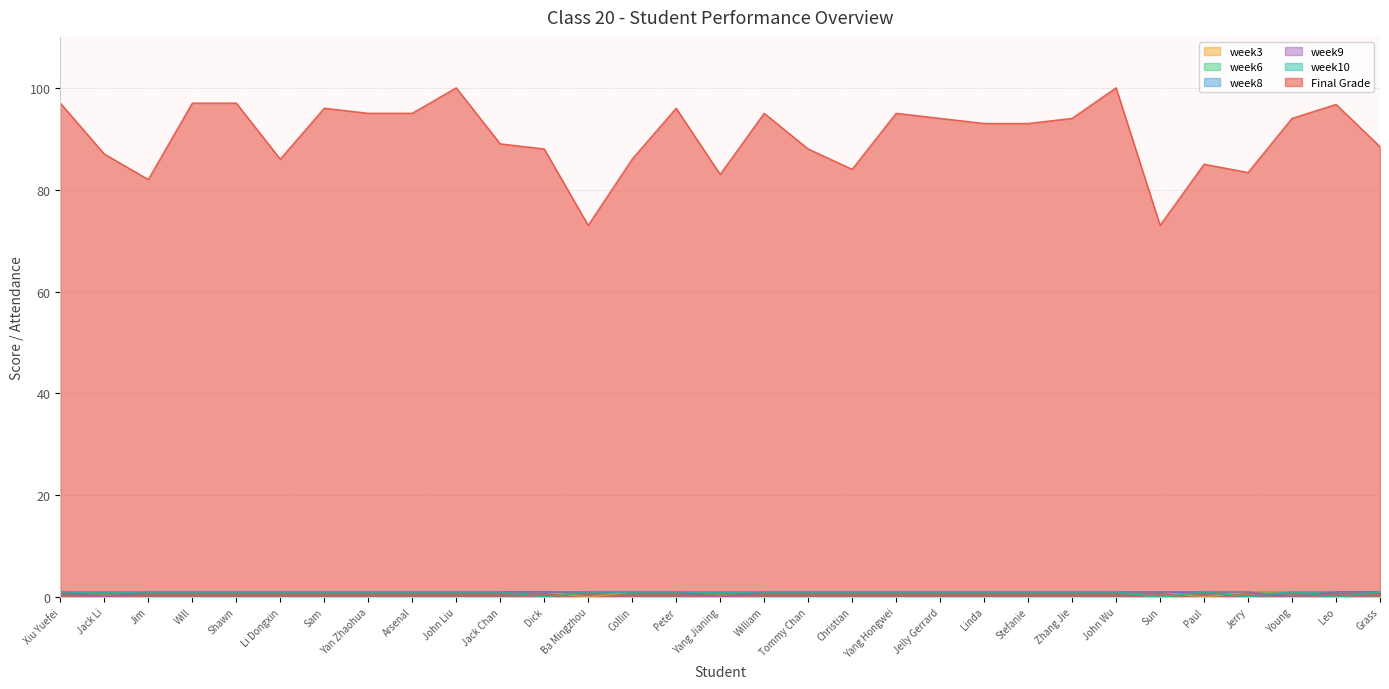

Which has a higher value, Paul or Stefanie?

Stefanie